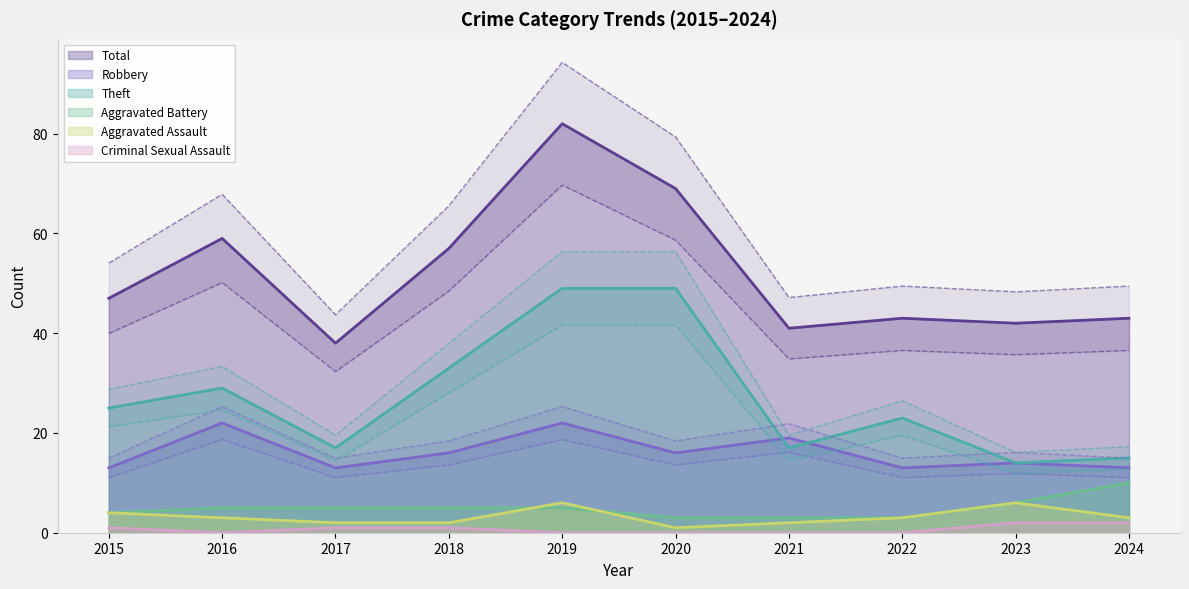

Is the value of Robbery at 2021 greater than the value of Theft at 2017?

Yes